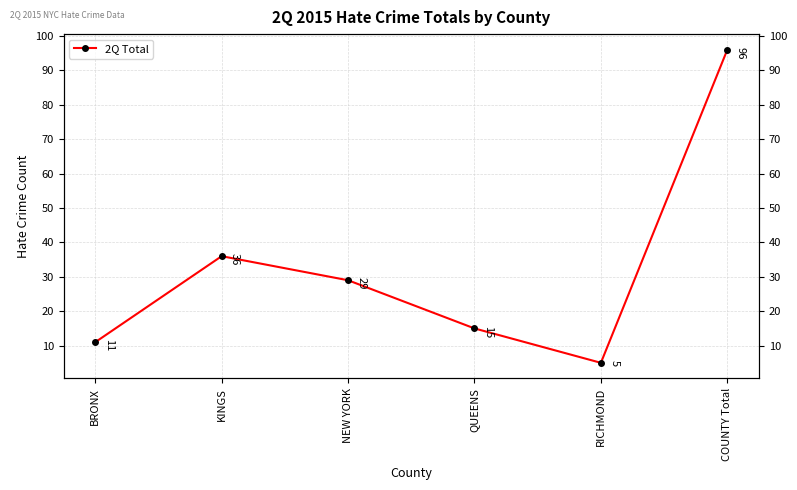

The value at COUNTY Total is 96. True or false?

True